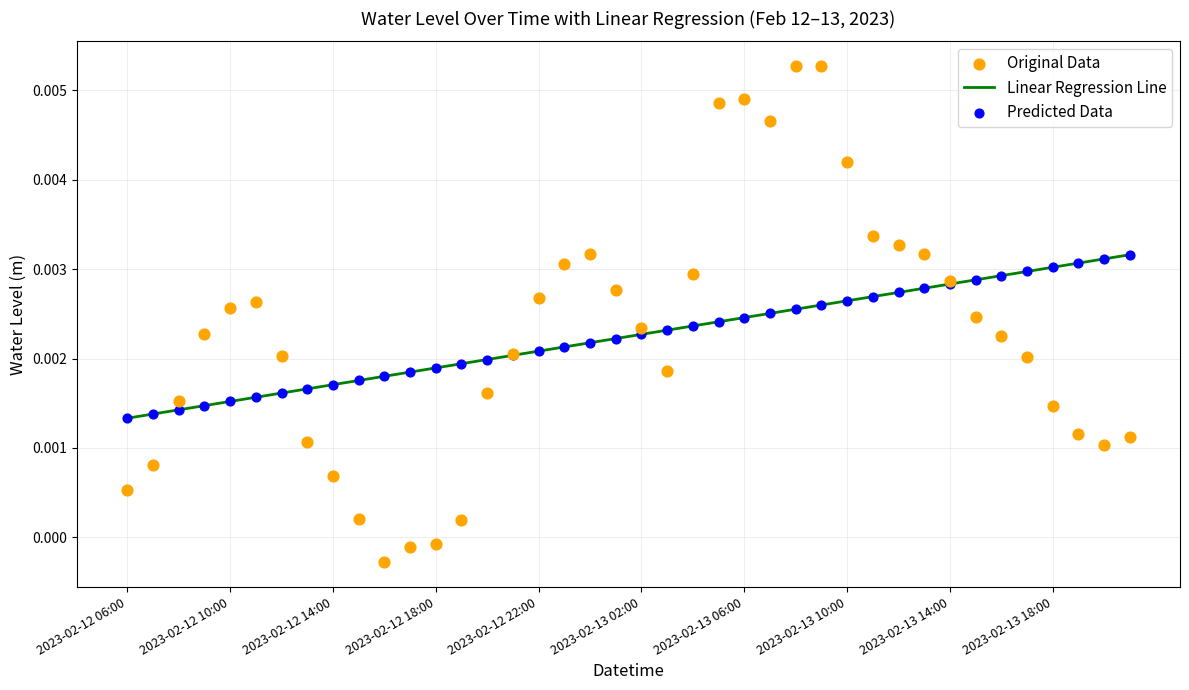

Which series reaches the maximum Y coordinate?

Original Data